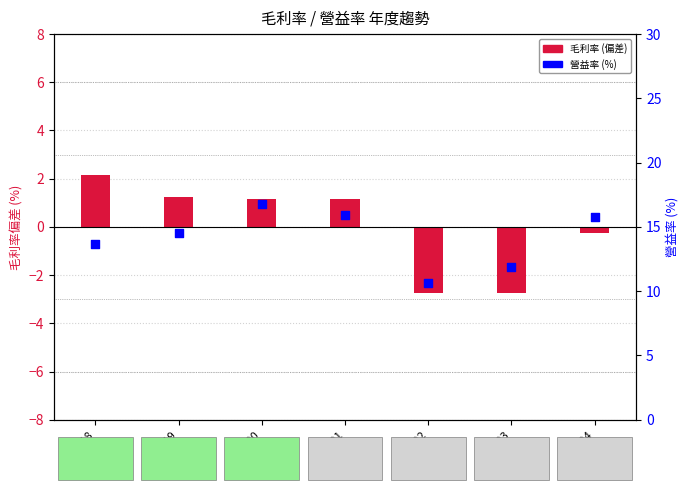

Which series has the widest spread of Y values?

營益率 (%)